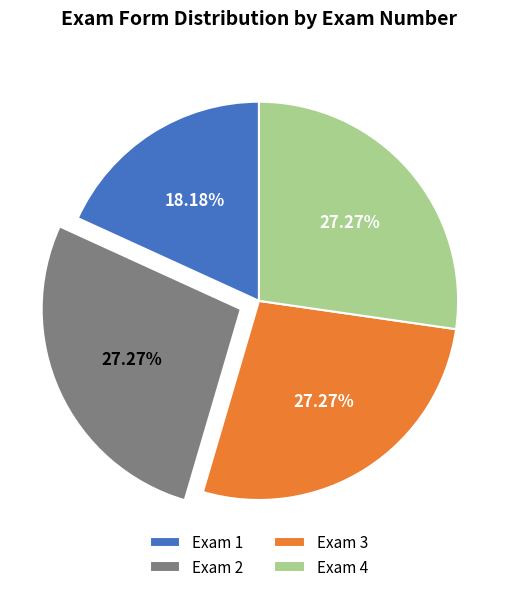

The Exam 4 slice represents 40% of the pie. True or false?

False